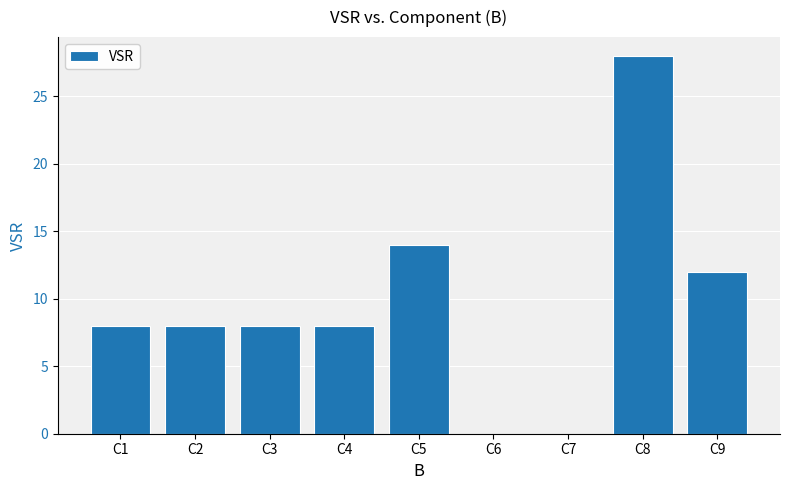

True or false: the data shows 18 at C9.

False